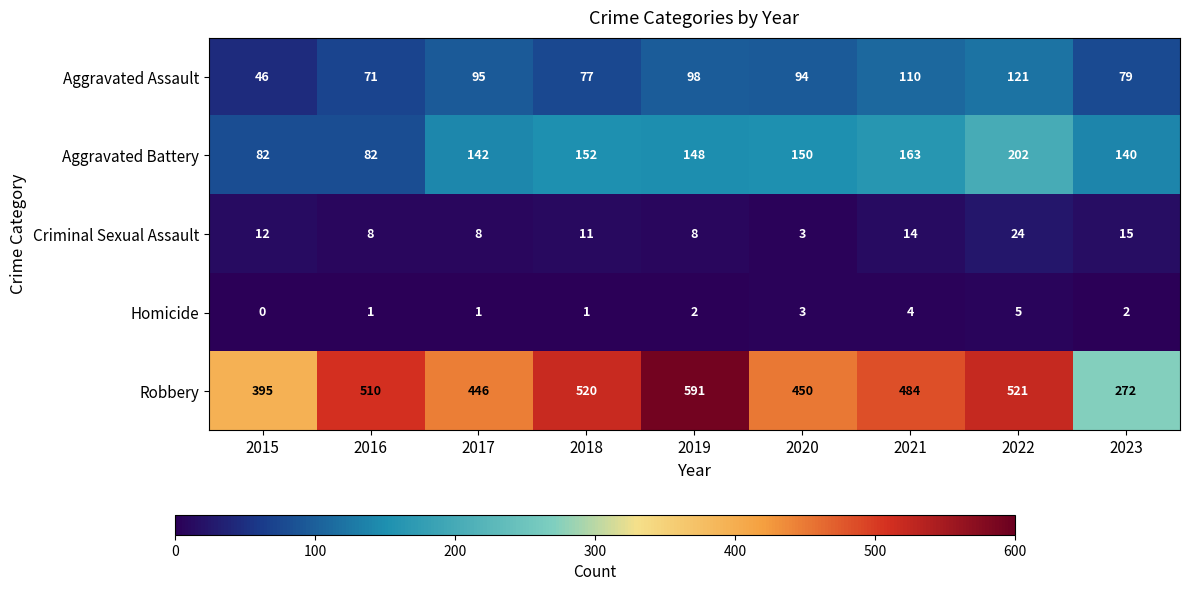

Count the Homicide values in the range 1 to 3.

6